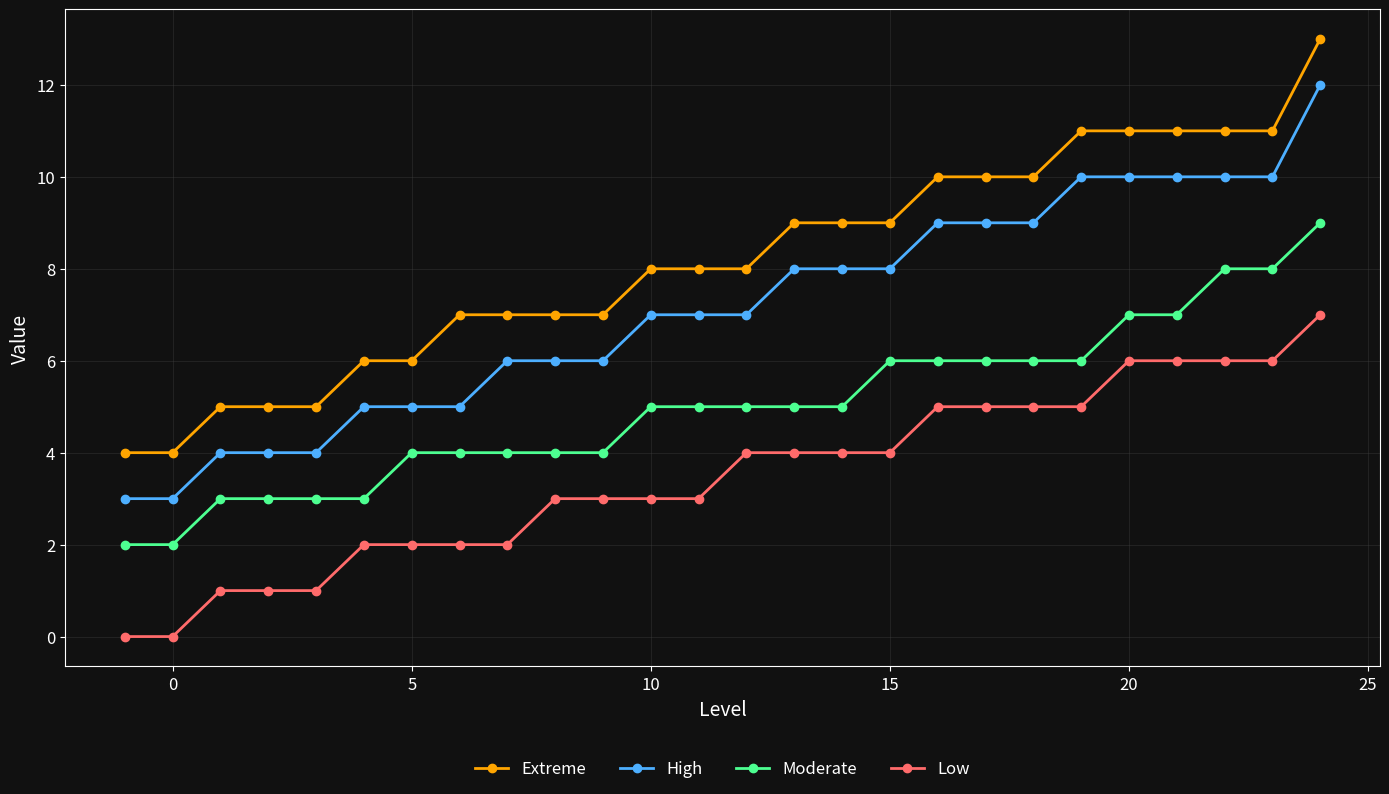

What is the difference between the second highest and second lowest values in the Extreme series?

7